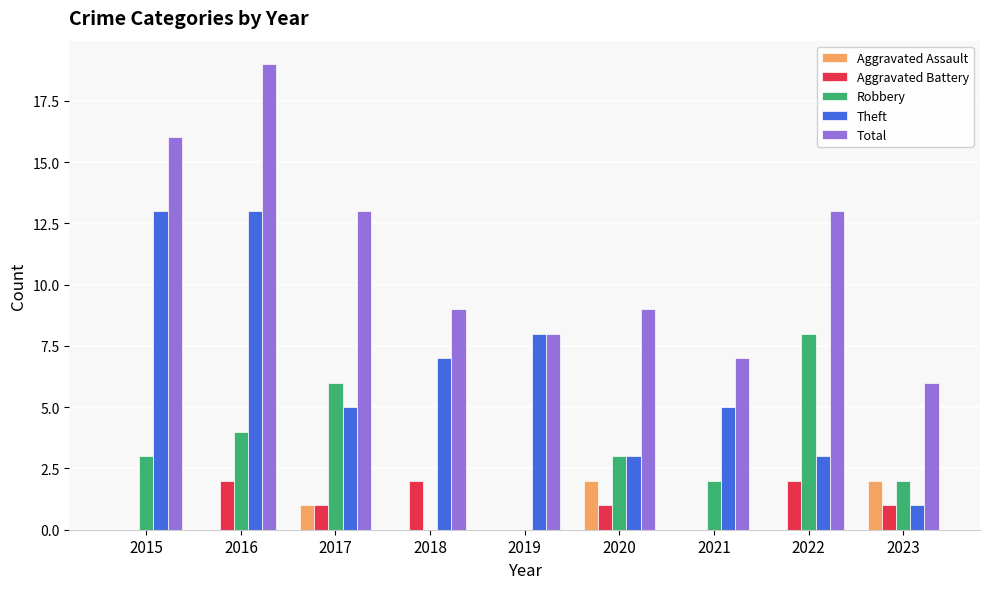

Is the value of Robbery at 2021 greater than the value of Aggravated Assault at 2017?

Yes